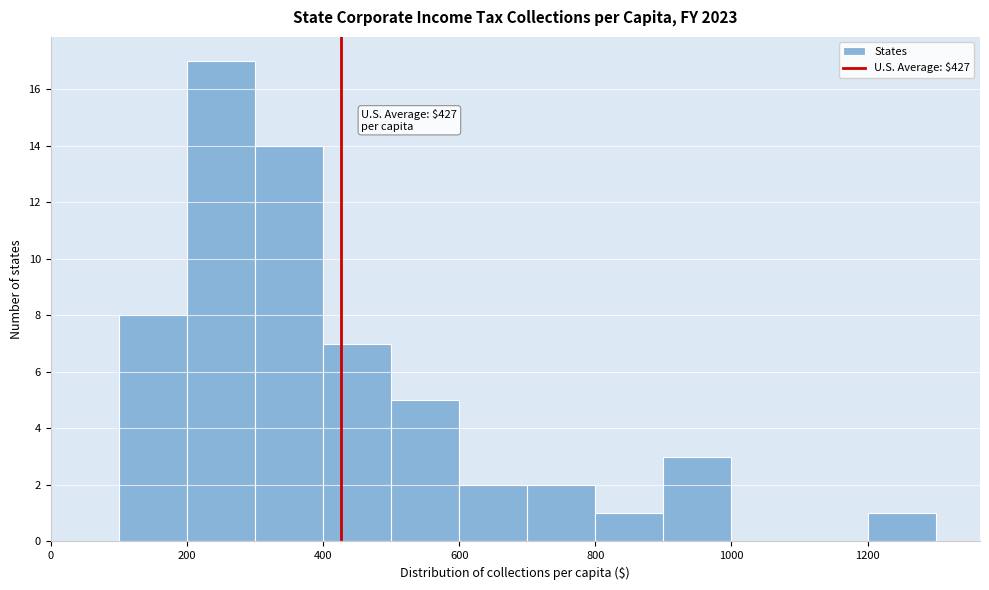

Which range on the x-axis has the tallest bar?

200 to 300